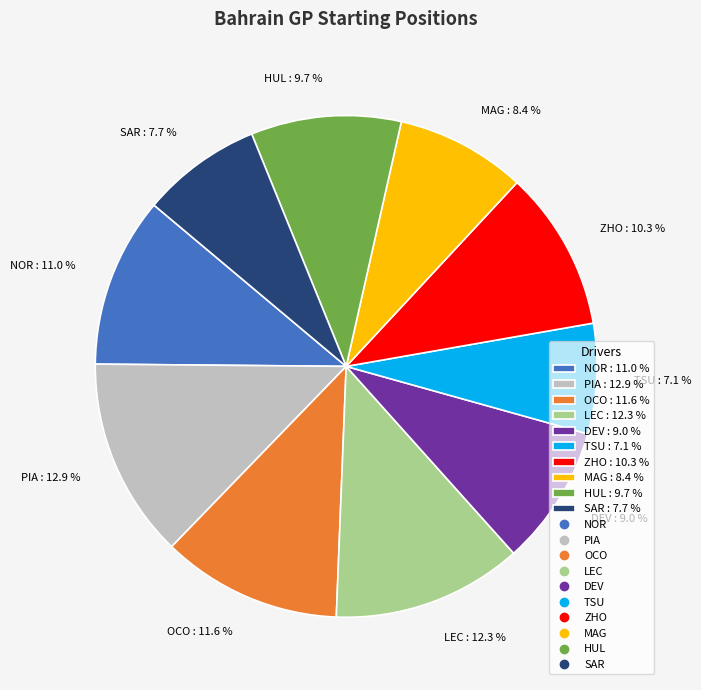

The OCO slice represents 24% of the pie. True or false?

False